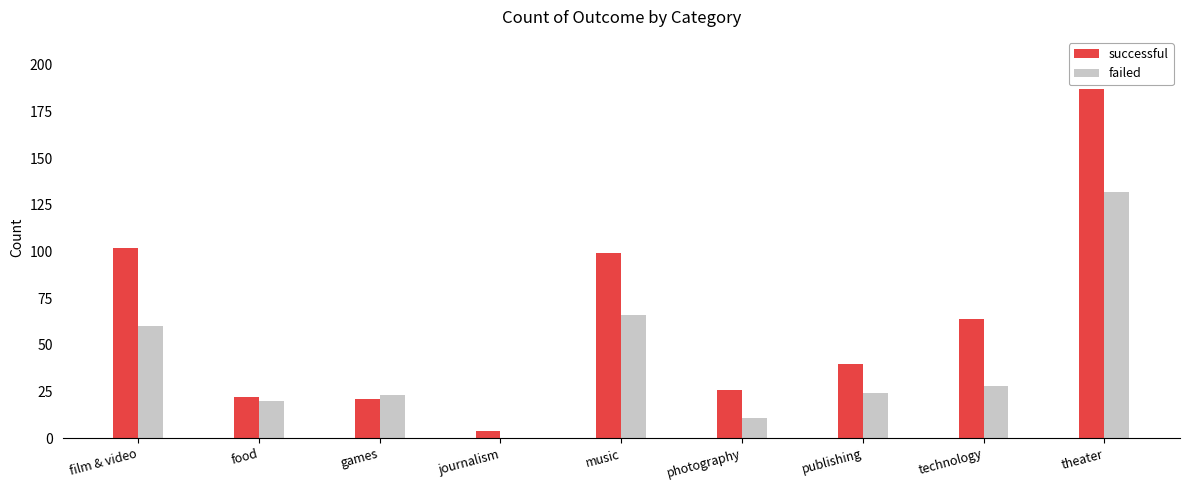

Reading left to right, what are all the values shown in this chart?

successful: 102	22	21	4	99	26	40	64	187
failed: 60	20	23	0	66	11	24	28	132